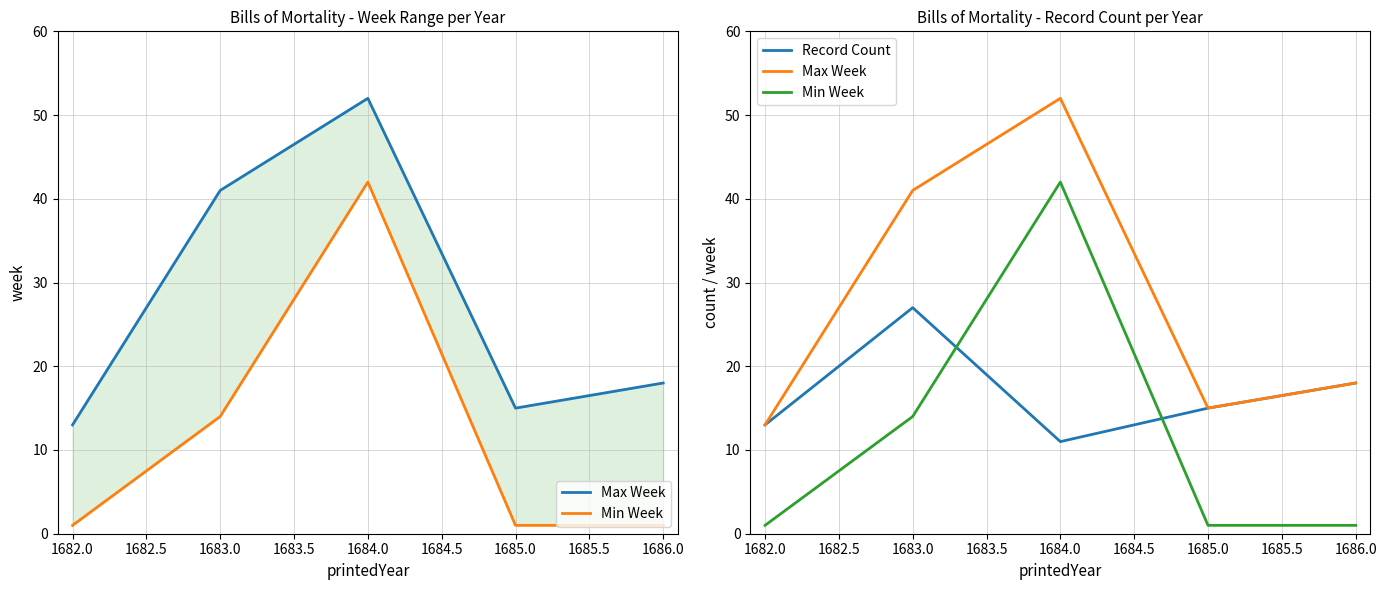

Which series has the largest total across all categories?

Max Week